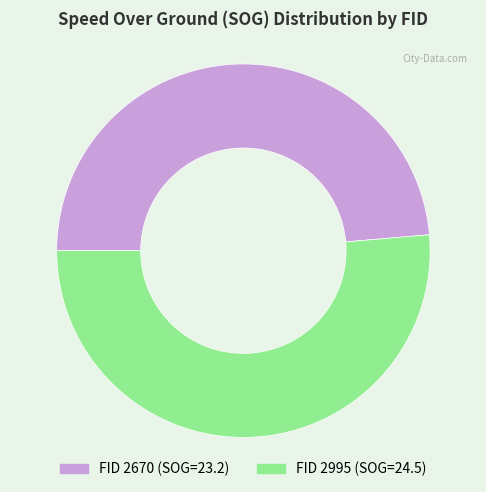

Is there a majority slice in this chart?

Yes